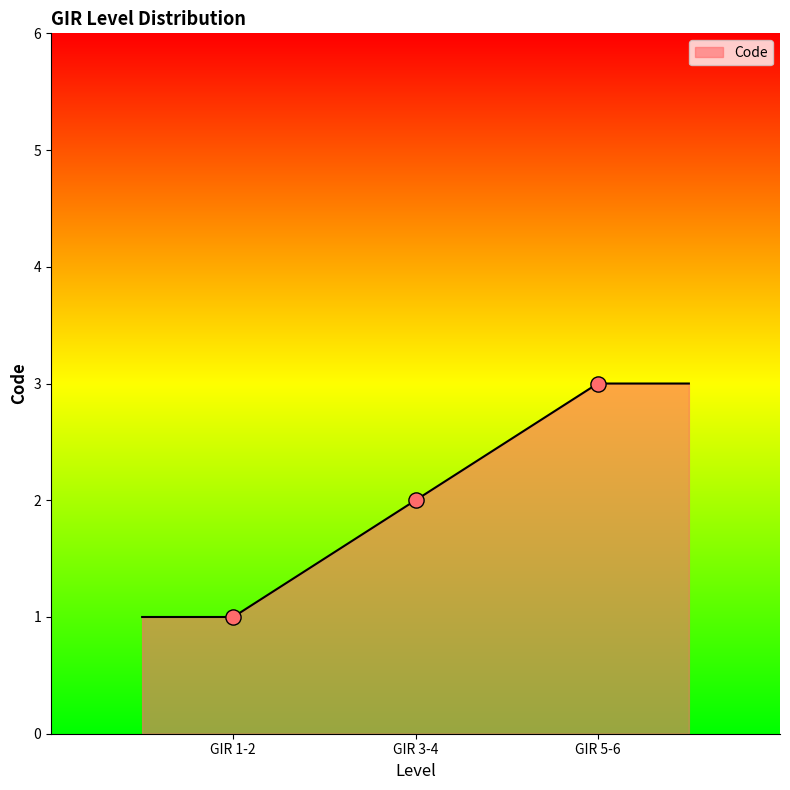

What is the ratio of the value at GIR 3-4 to the value at GIR 1-2?

2.0